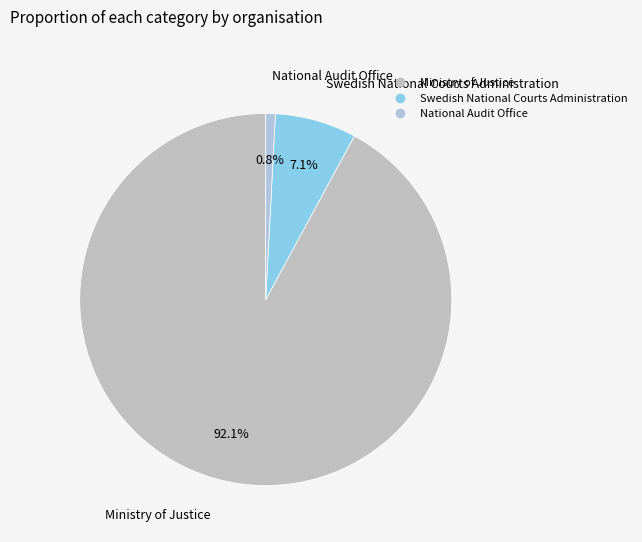

How many segments does this pie chart have?

3